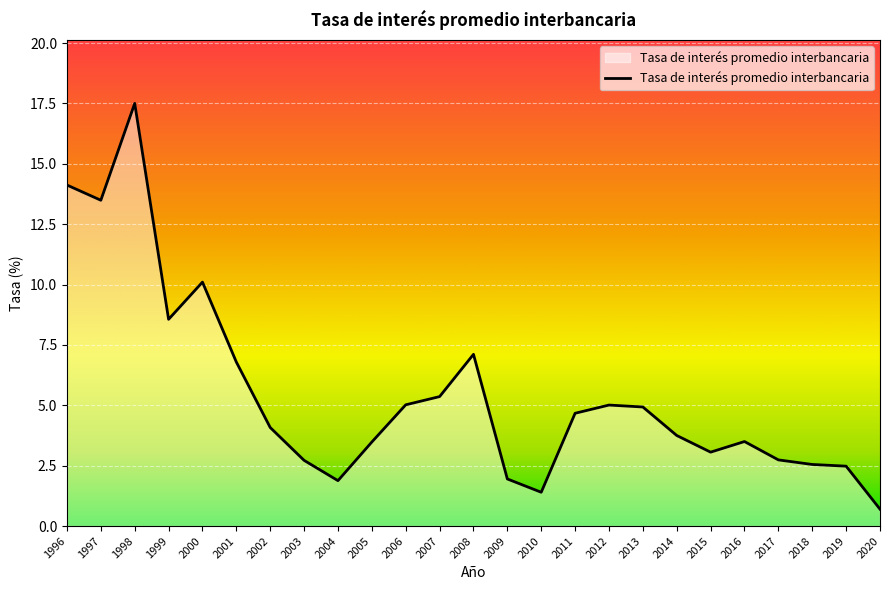

Which has a higher value, 2015 or 1996?

1996